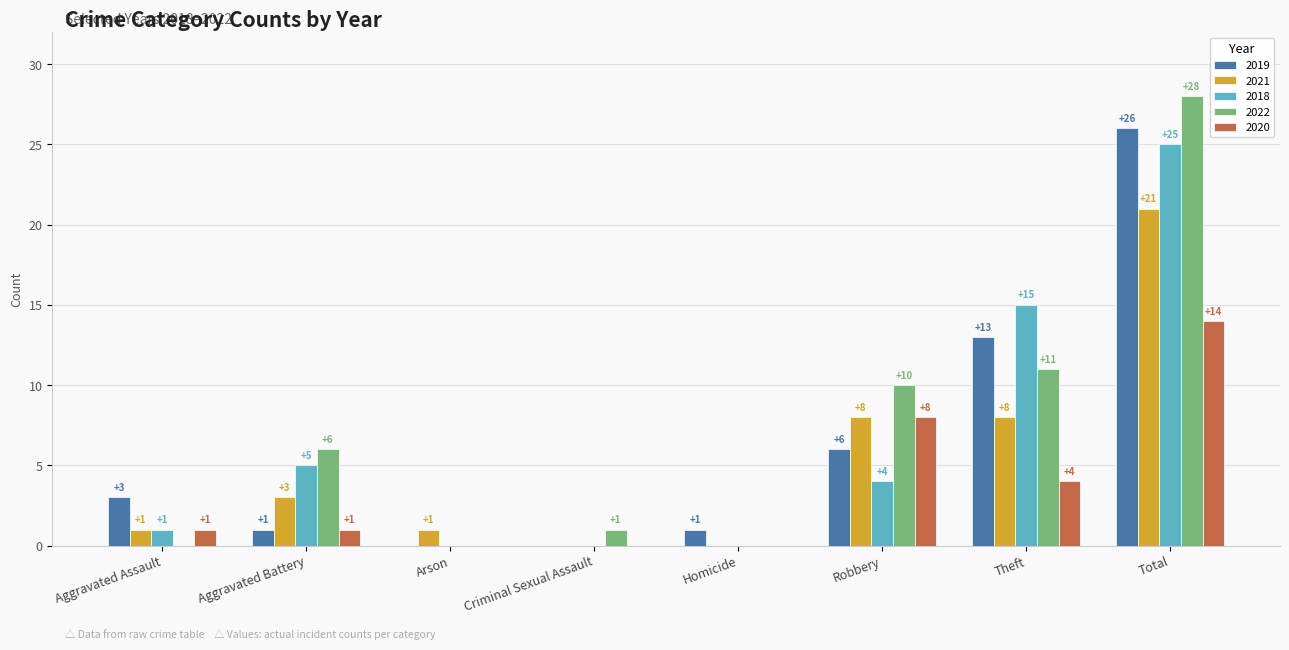

At which label is 2020 closest to 7?

Robbery